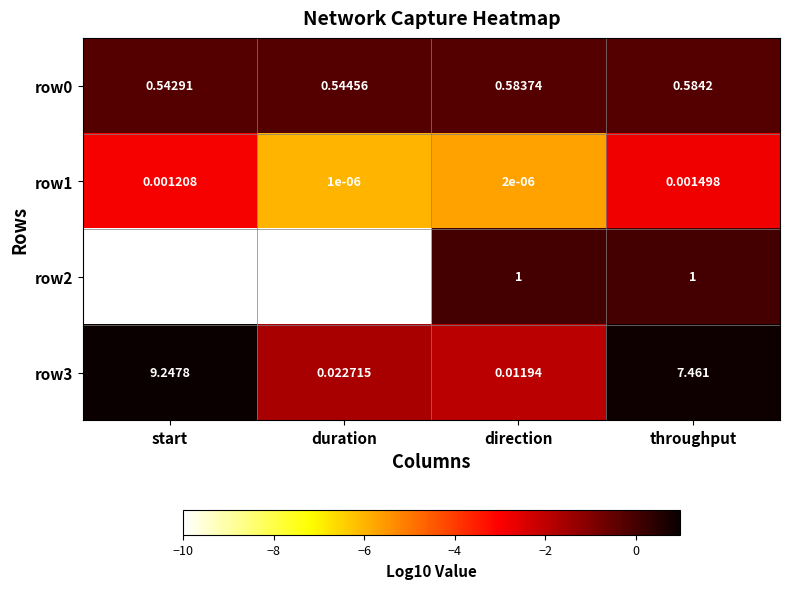

Count the number of categories in the chart.

4